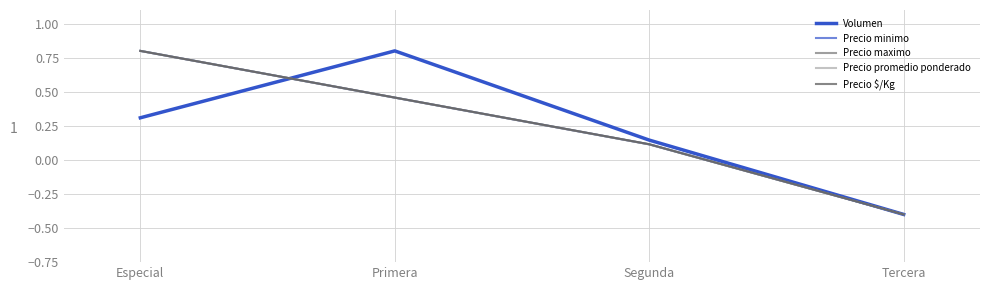

What is the sum of all Volumen values?

0.9